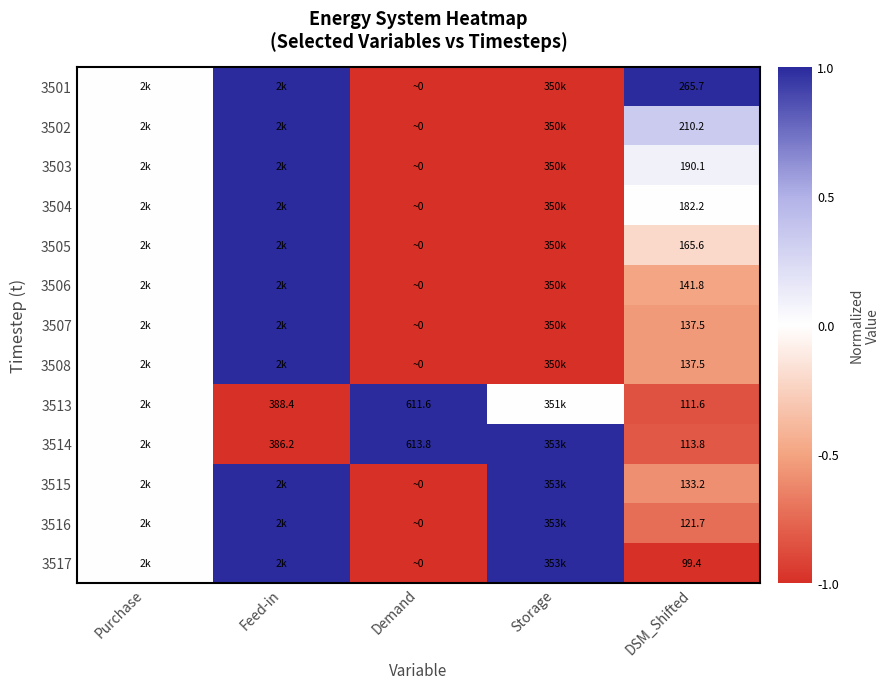

How many distinct data groups are displayed?

13